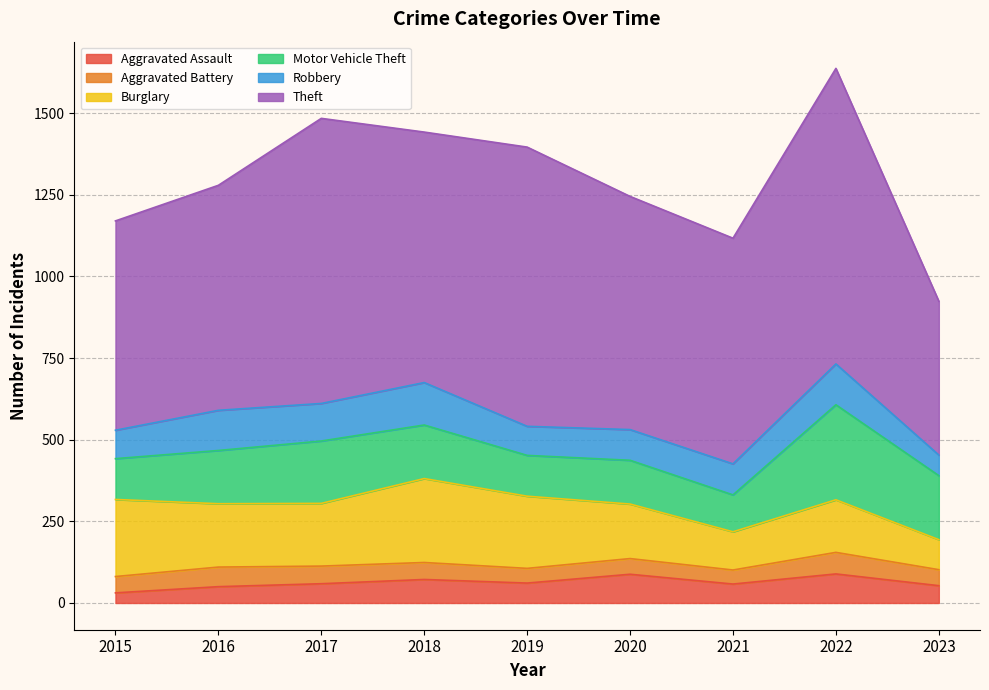

Which series has the widest spread of values?

Theft